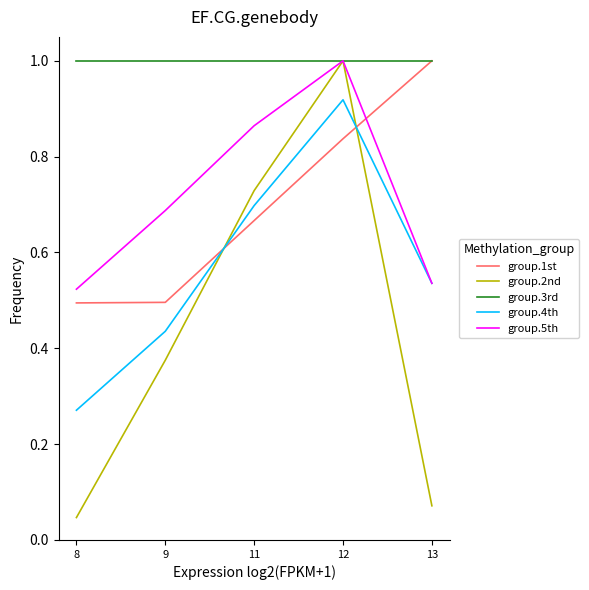

Which series ends up on top after the final intersection of group.4th and group.1st?

group.1st